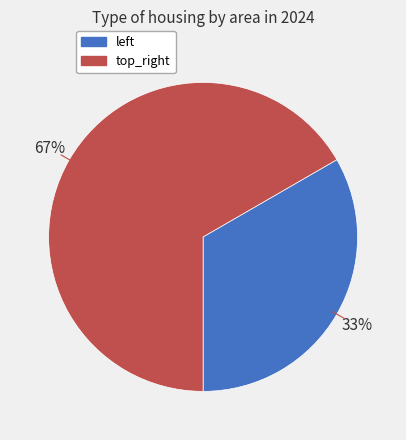

How many segments does this pie chart have?

2